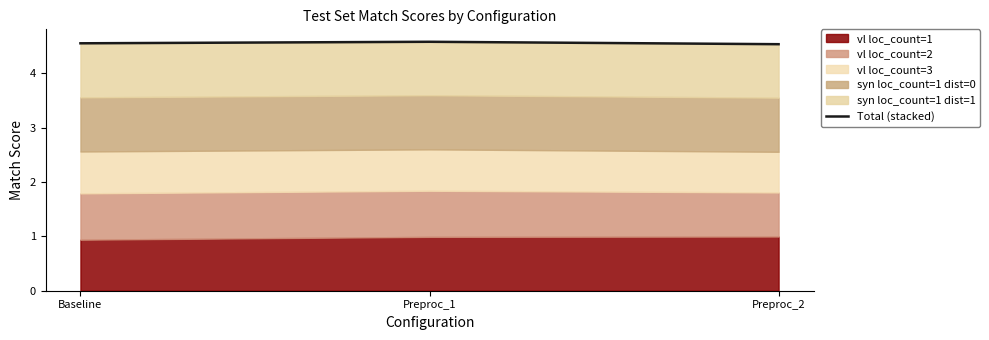

At which category does the chart reach its minimum across all series?

Preproc_2